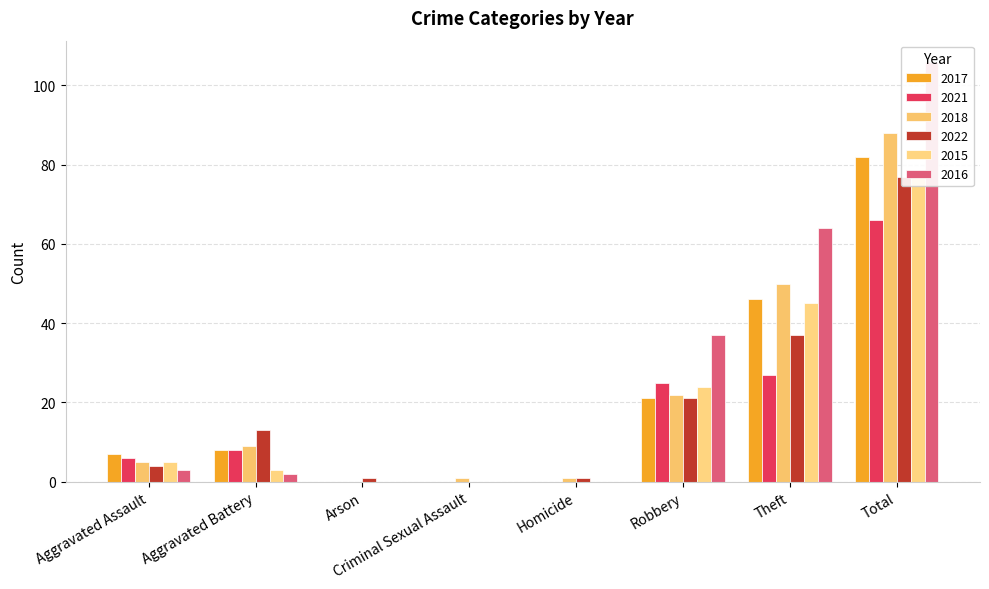

What is the difference between the highest and lowest values at Total?

40